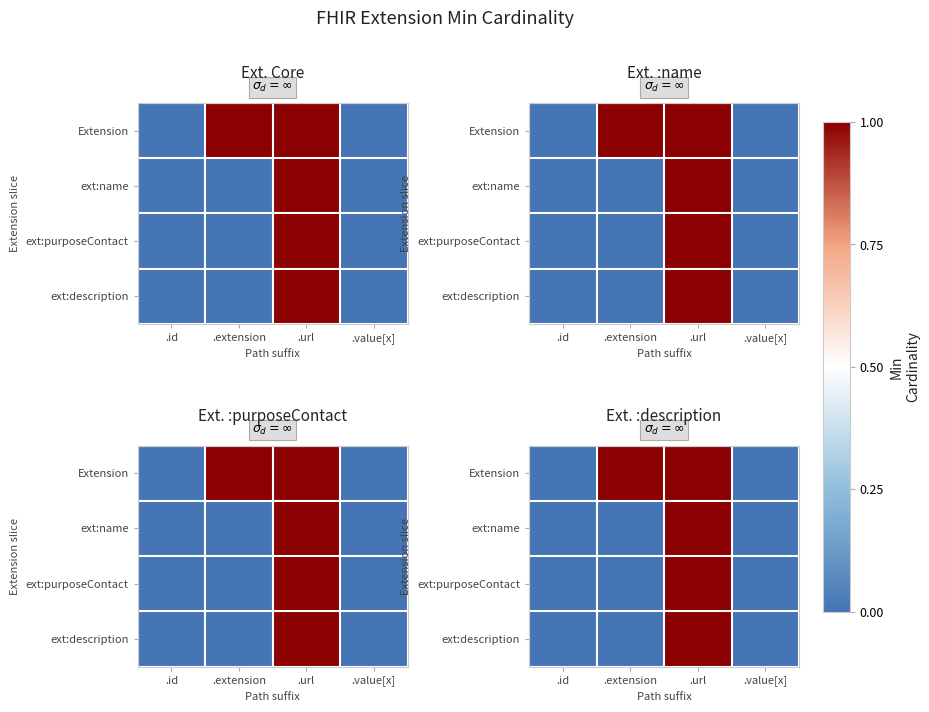

How many series are shown in this chart?

4